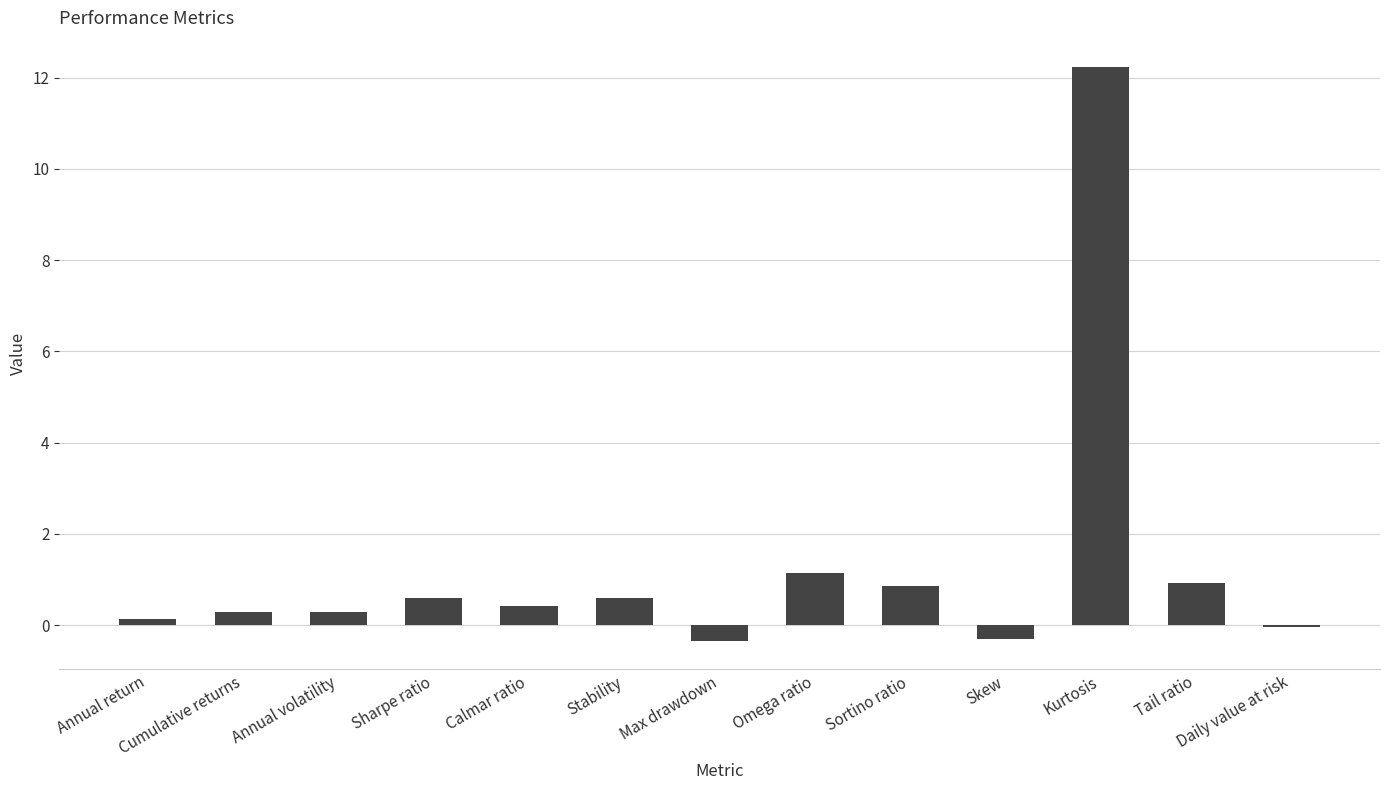

Which has a higher value, Daily value at risk or Kurtosis?

Kurtosis